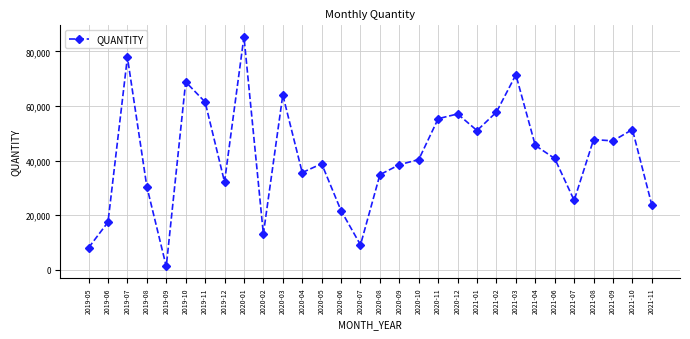

Where is the first local maximum?

2019-07